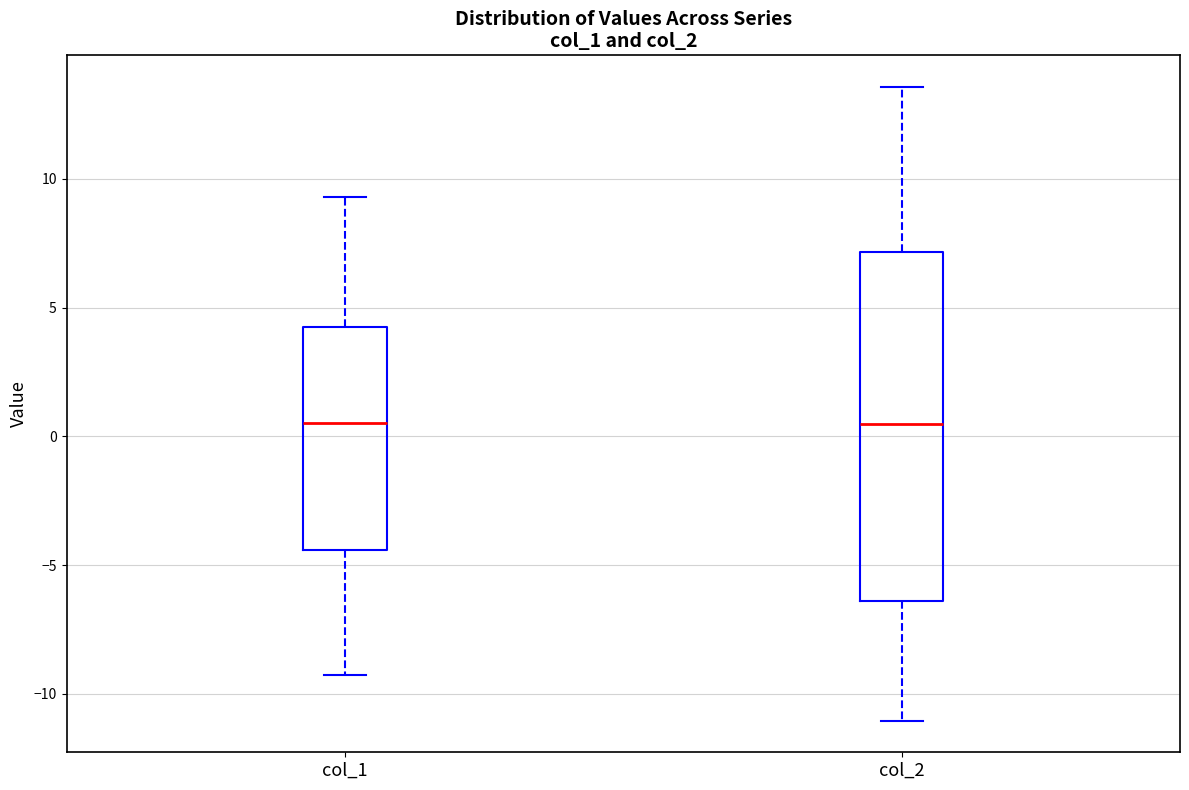

Reading left to right, transcribe this box plot: for each box, give where its median line is, the range the box spans, and where its two whiskers end, as read against the y-axis. The values are not printed on the chart, so give them approximately, as read against the axis.

col_1: median 0.5, box -4.5 to 4.0, whiskers -9.5 to 9.5
col_2: median 0.5, box -6.5 to 7.0, whiskers -11.0 to 13.5